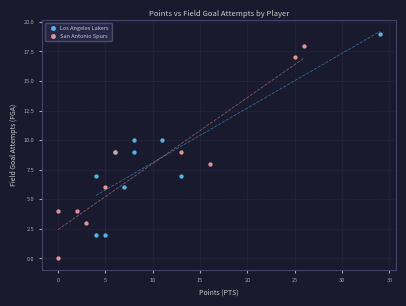

Which series contains the highest Y value?

Los Angeles Lakers